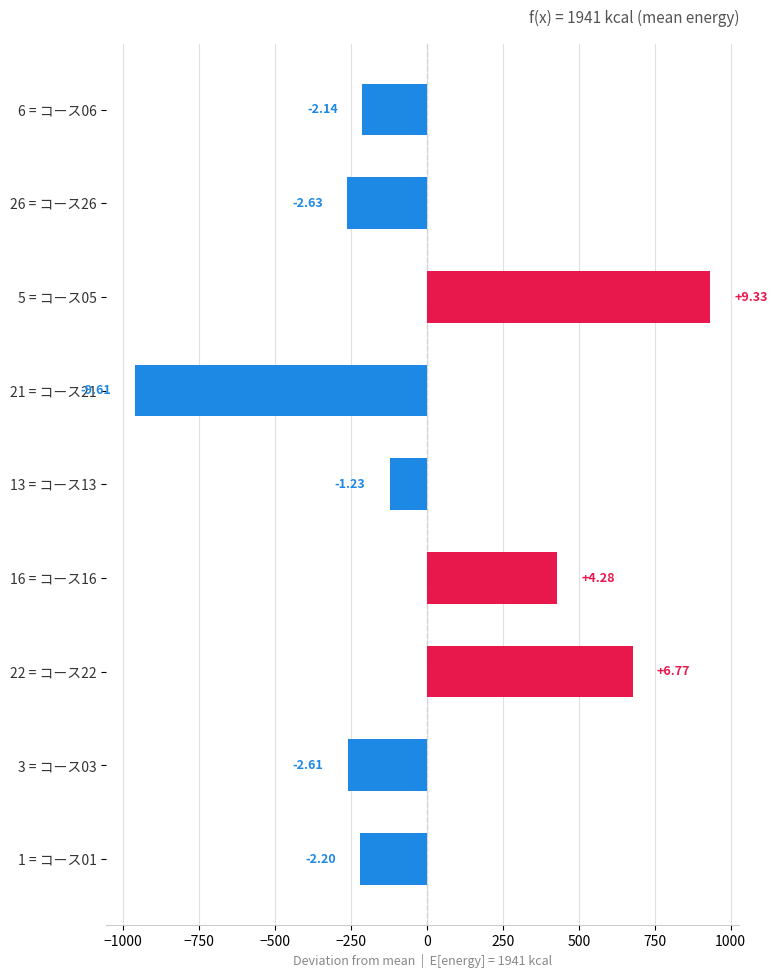

How many bars are there in total?

9